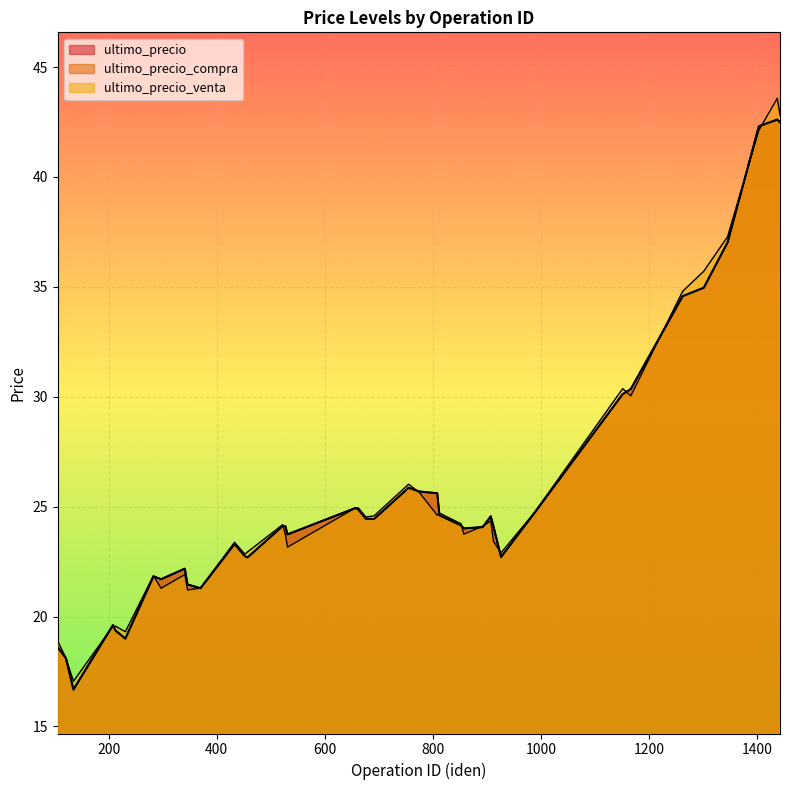

Is it true that ultimo_precio_compra equals 32.4 at 812?

False